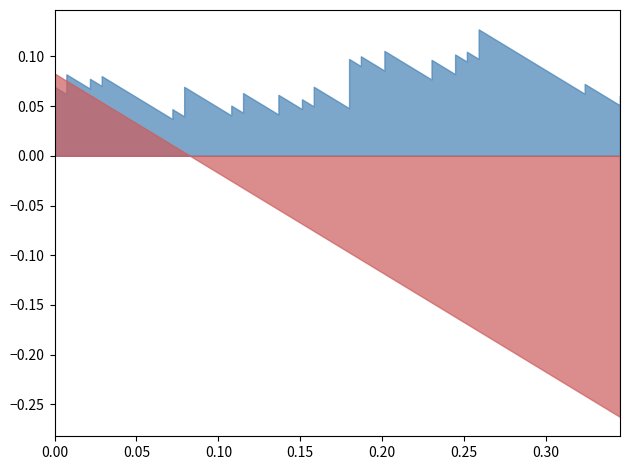

Which series changed the most between 16 and 26?

tpr